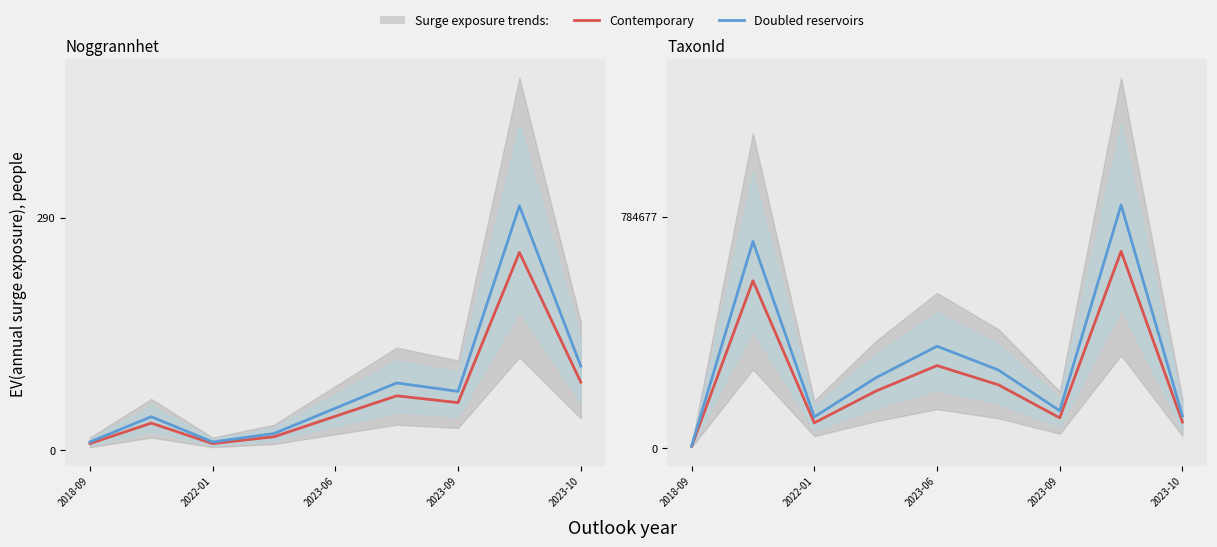

List the series in order of their peak value, highest first.

Doubled reservoirs, Contemporary